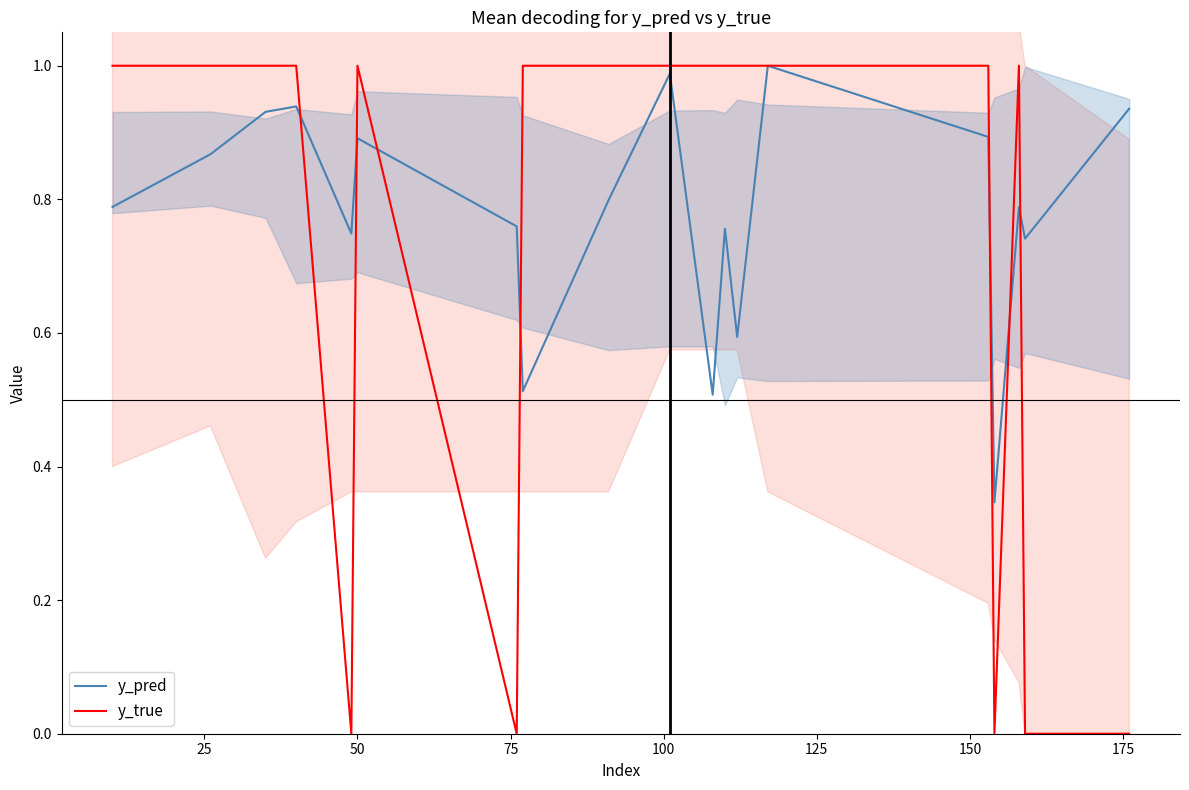

What is the value of the y_pred point at the 12th from the left?

0.8